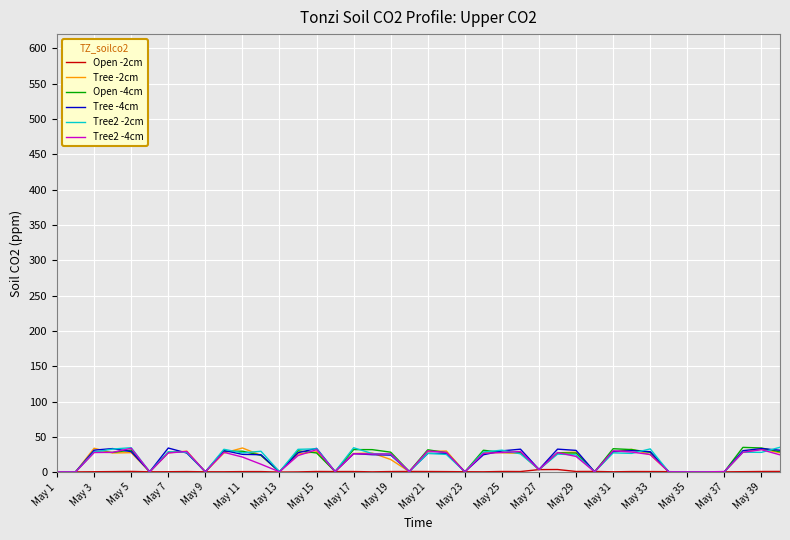

What is the highest value of the Tree2 -4cm series?

33.9